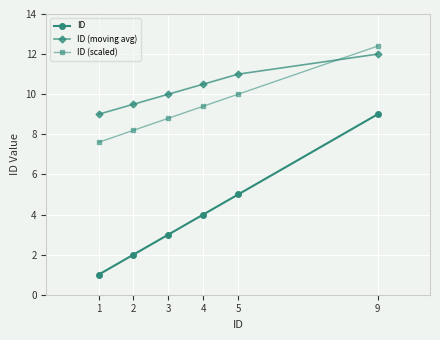

True or false: ID (moving avg) and ID cross at least once.

False